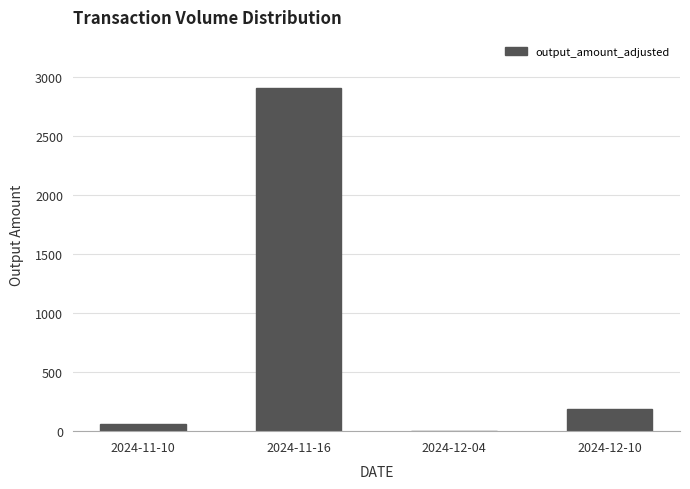

Read the value at 2024-11-10.

58.0